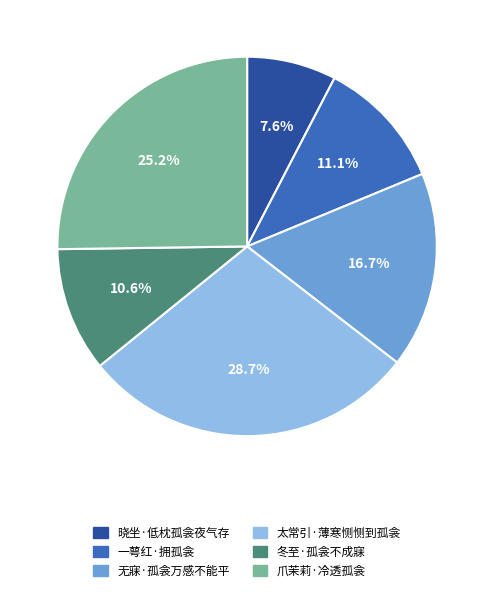

How many segments does this pie chart have?

6